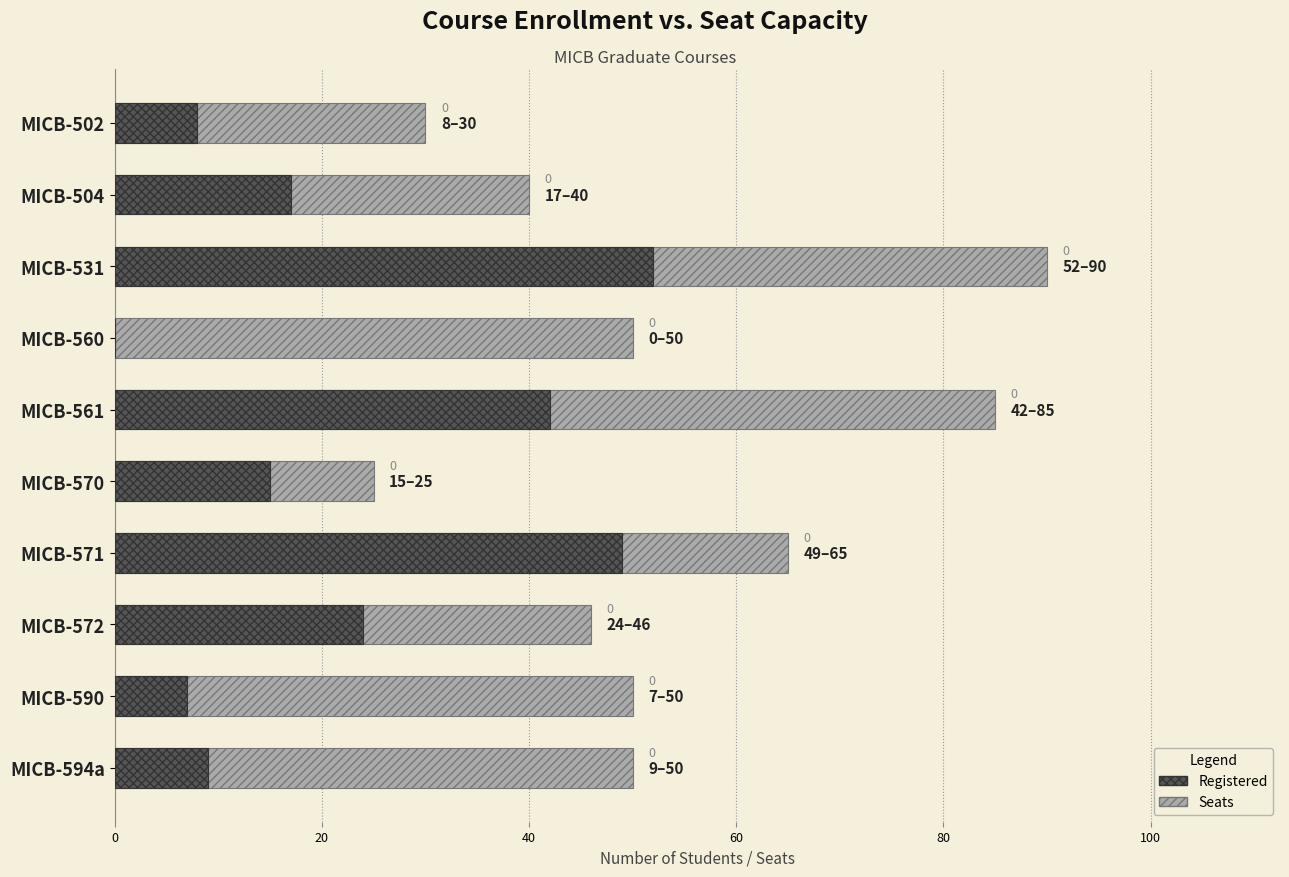

True or false: Seats has a value of 28 at MICB-572.

False